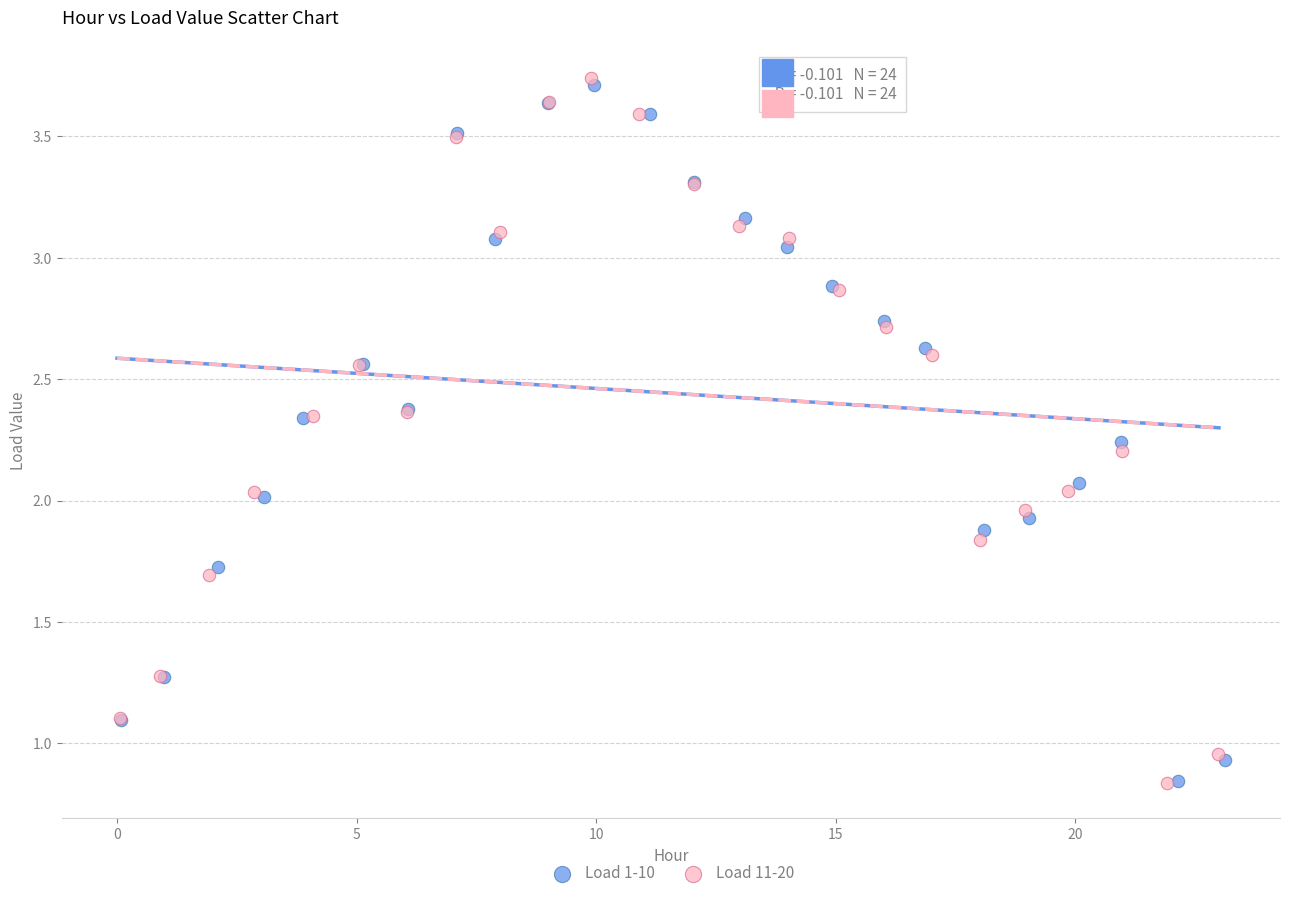

Which series has the largest Y range (max minus min)?

Load 11-20